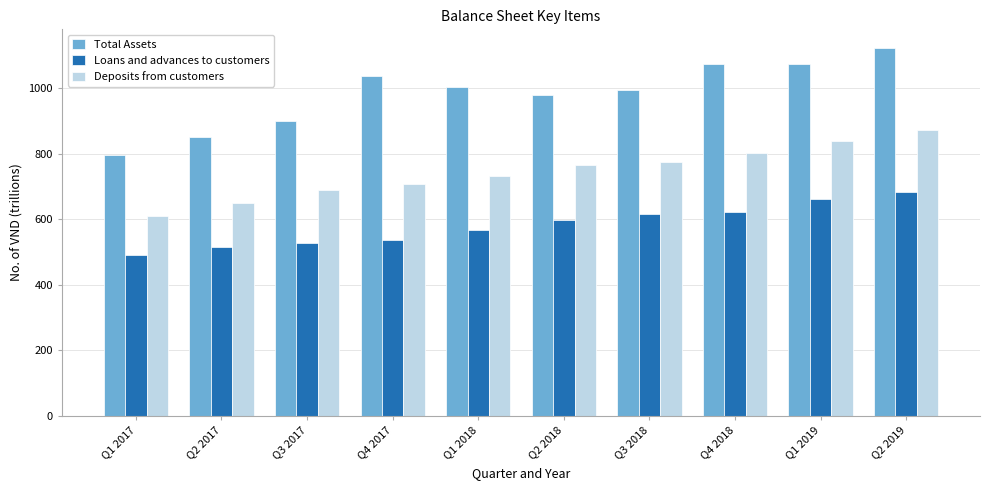

Is it true that Deposits from customers equals 871.2 at Q2 2019?

True